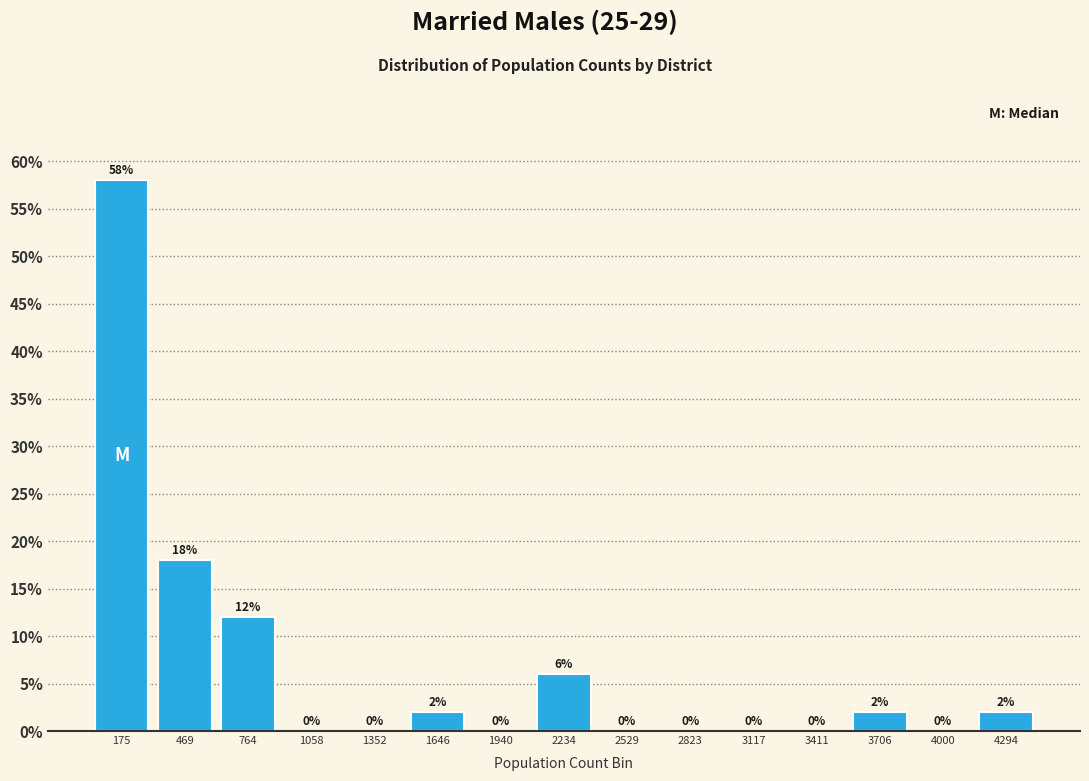

Over which range of the x-axis is the bar tallest?

50 to 300